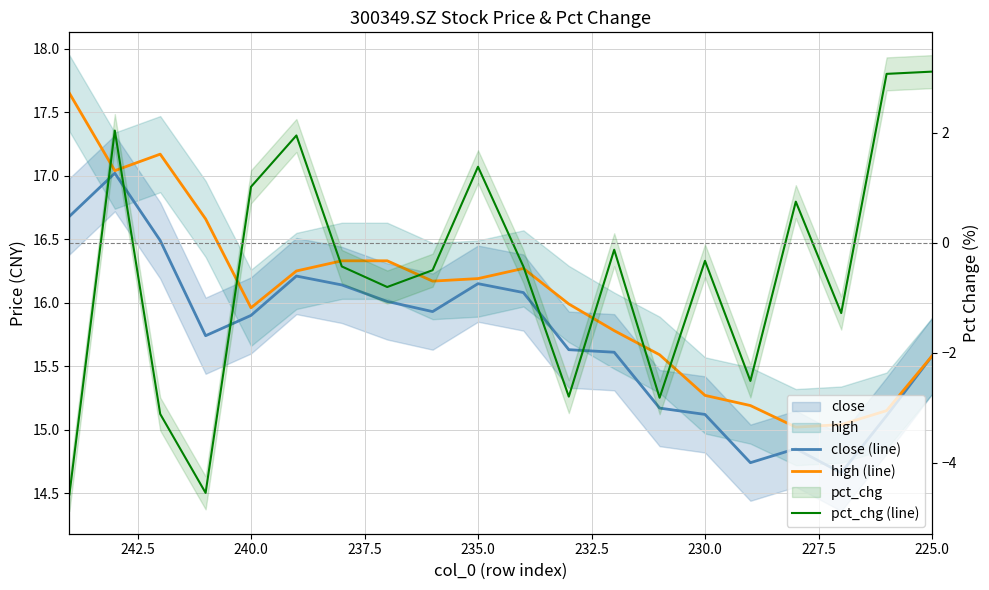

What is the difference between the maximum and minimum values in the high (line) series?

2.6